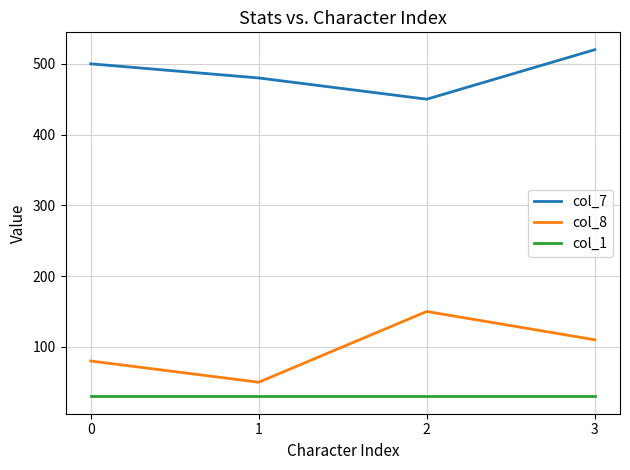

True or false: col_1 and col_7 intersect in this chart.

False